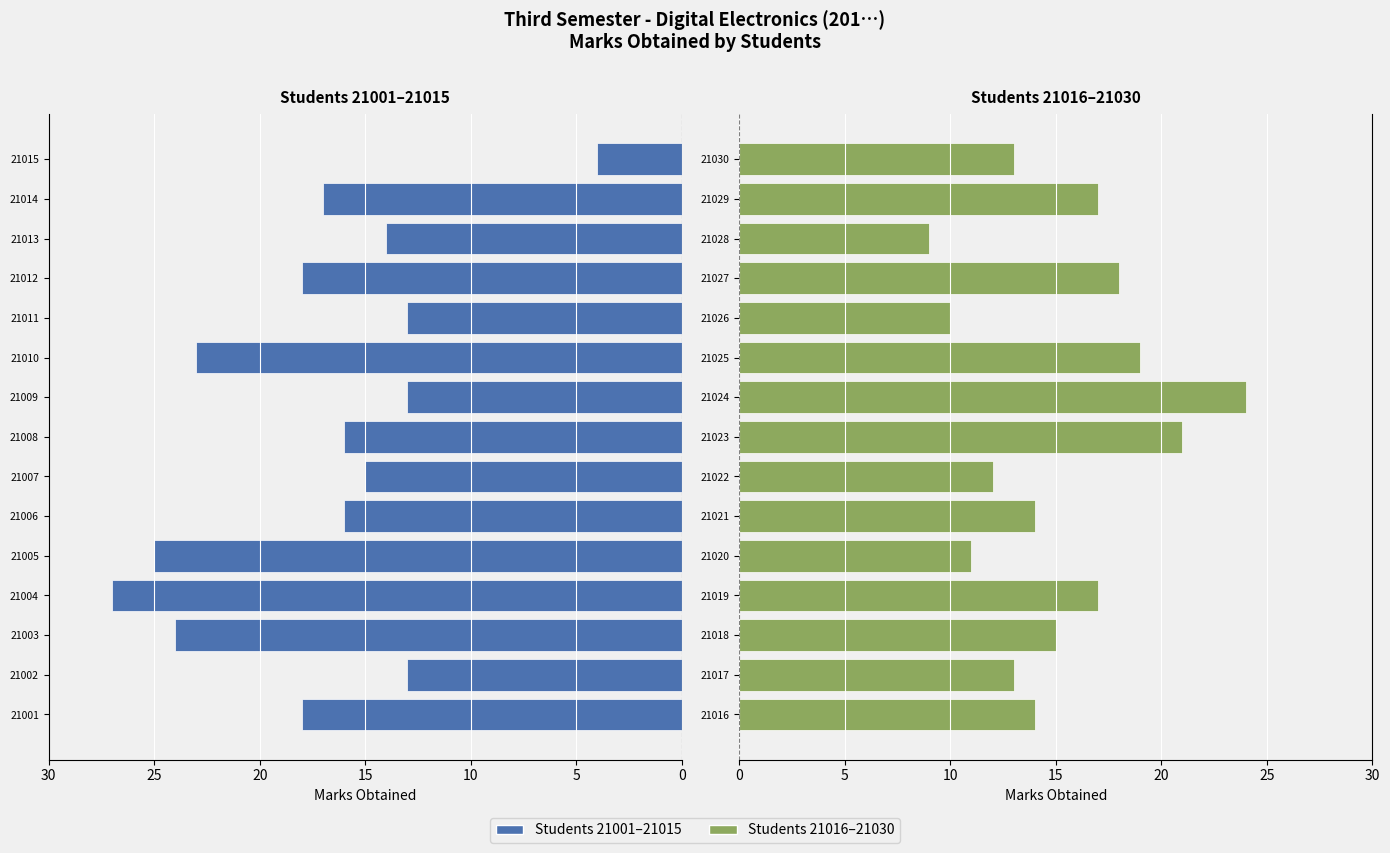

Which series has the largest total across all categories?

First 15 Students